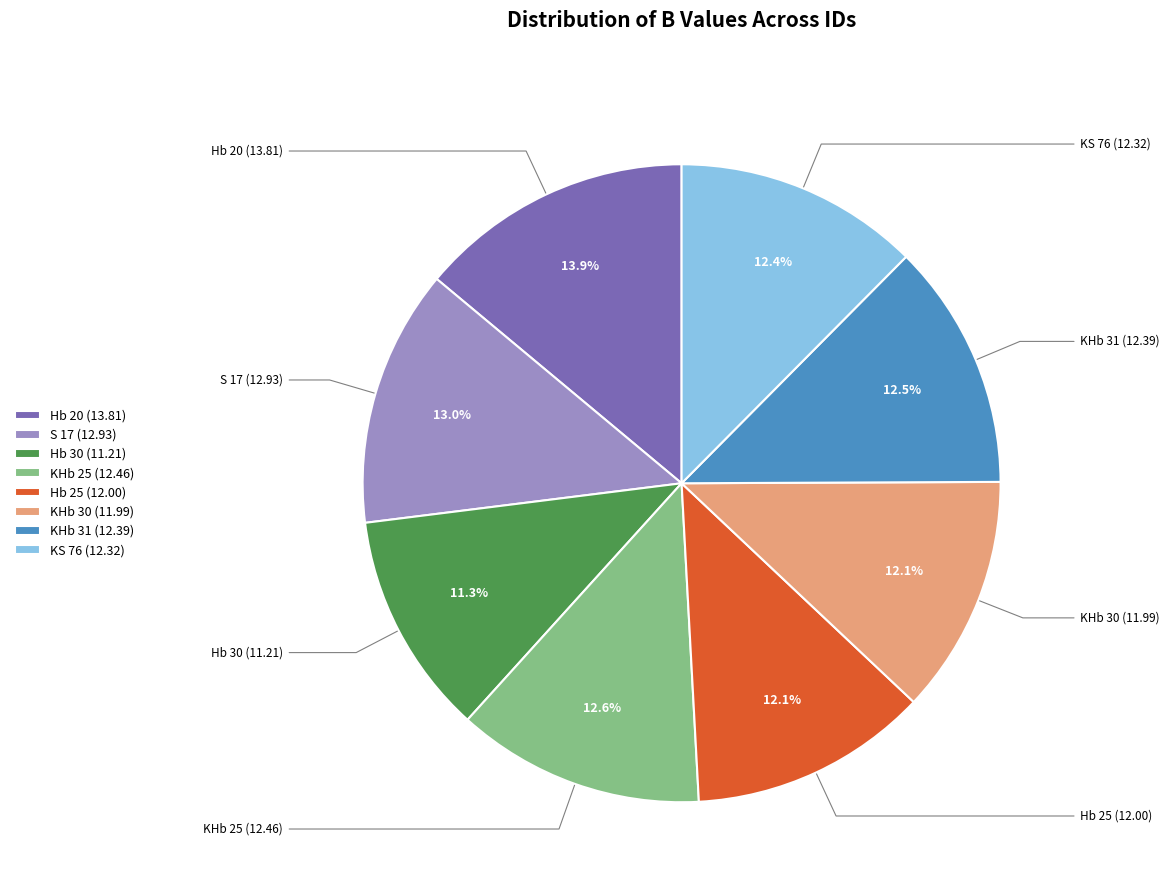

Does Hb 30 represent more than half of the total?

No